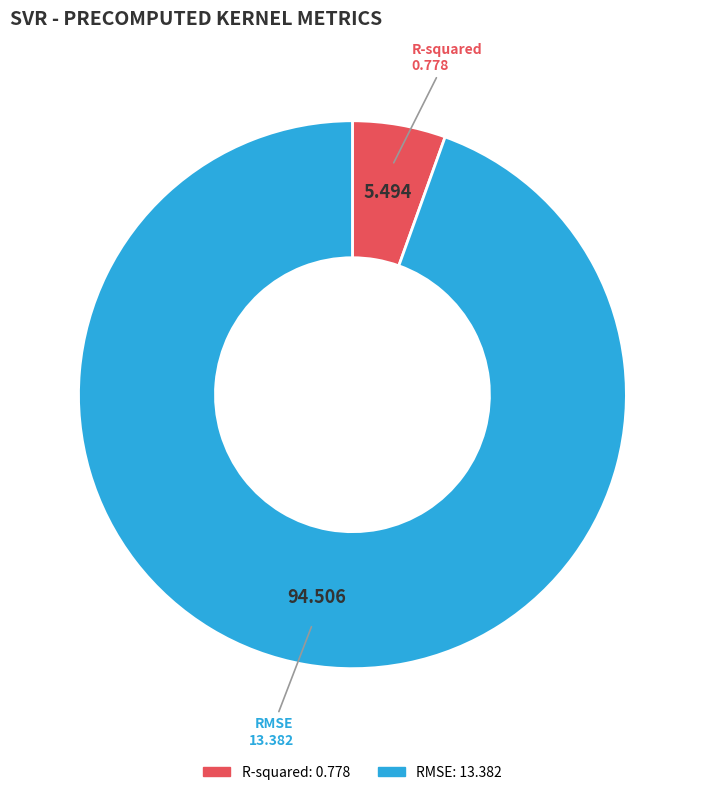

Rank the categories by value from lowest to highest.

R-squared, RMSE